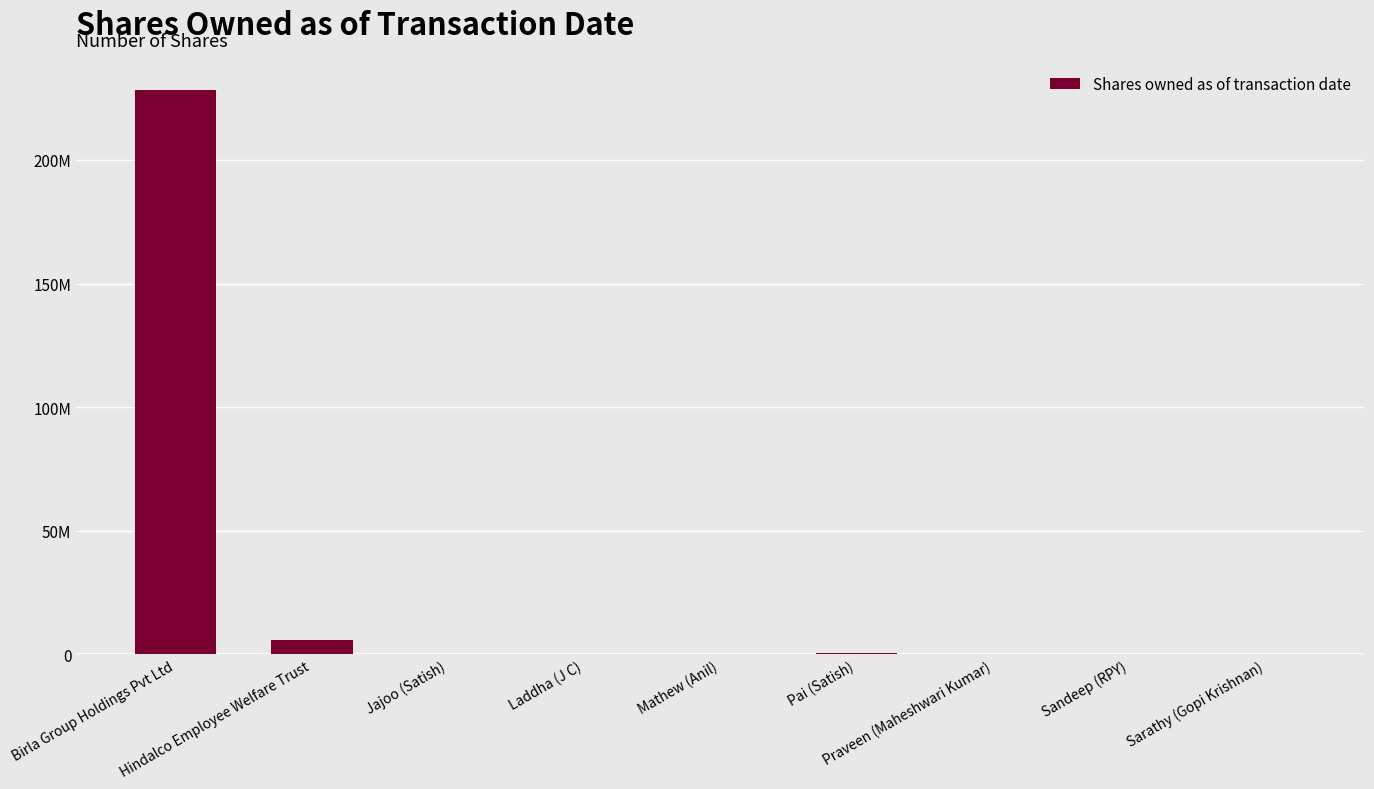

Rank the categories by value from highest to lowest.

Birla Group Holdings Pvt Ltd, Hindalco Employee Welfare Trust, Pai (Satish), Sandeep (RPY), Laddha (J C), Praveen (Maheshwari Kumar), Jajoo (Satish), Mathew (Anil), Sarathy (Gopi Krishnan)